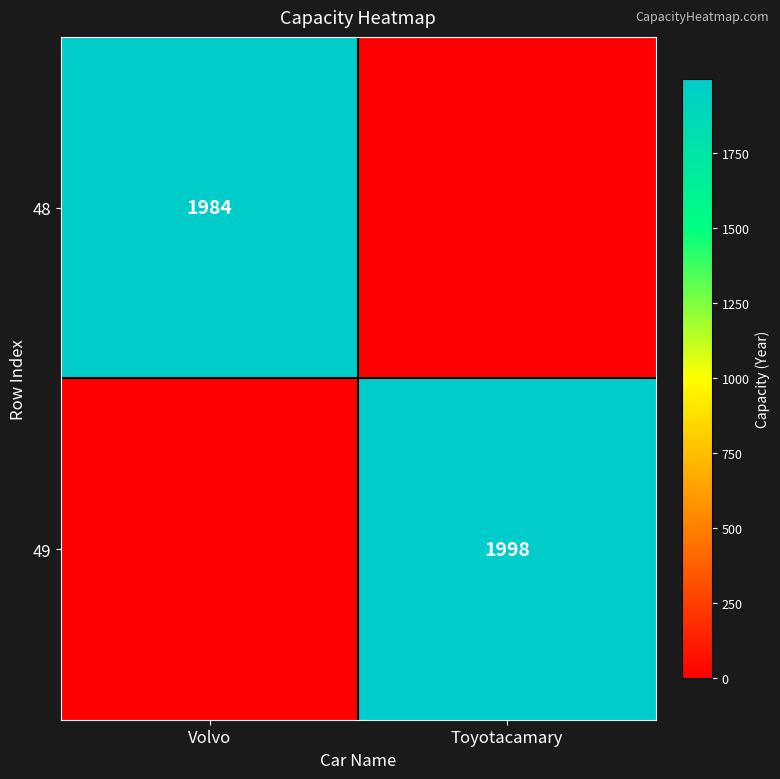

The 48 series shows 1984 at Volvo. True or false?

True